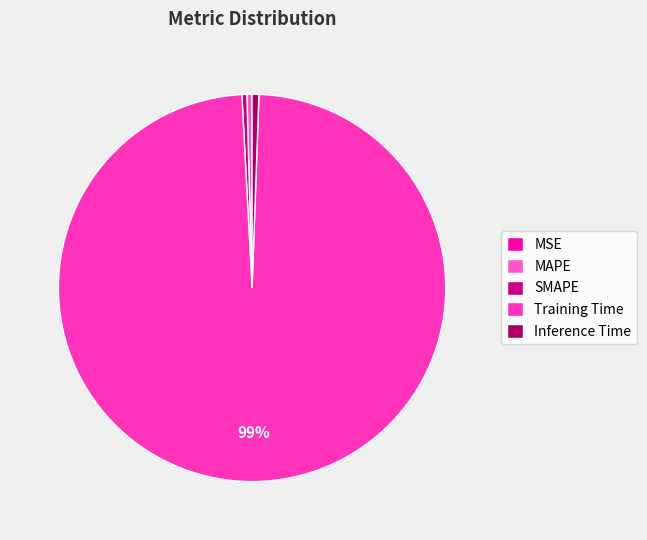

To the nearest percent, what is the combined percentage of Inference Time and MSE?

1%